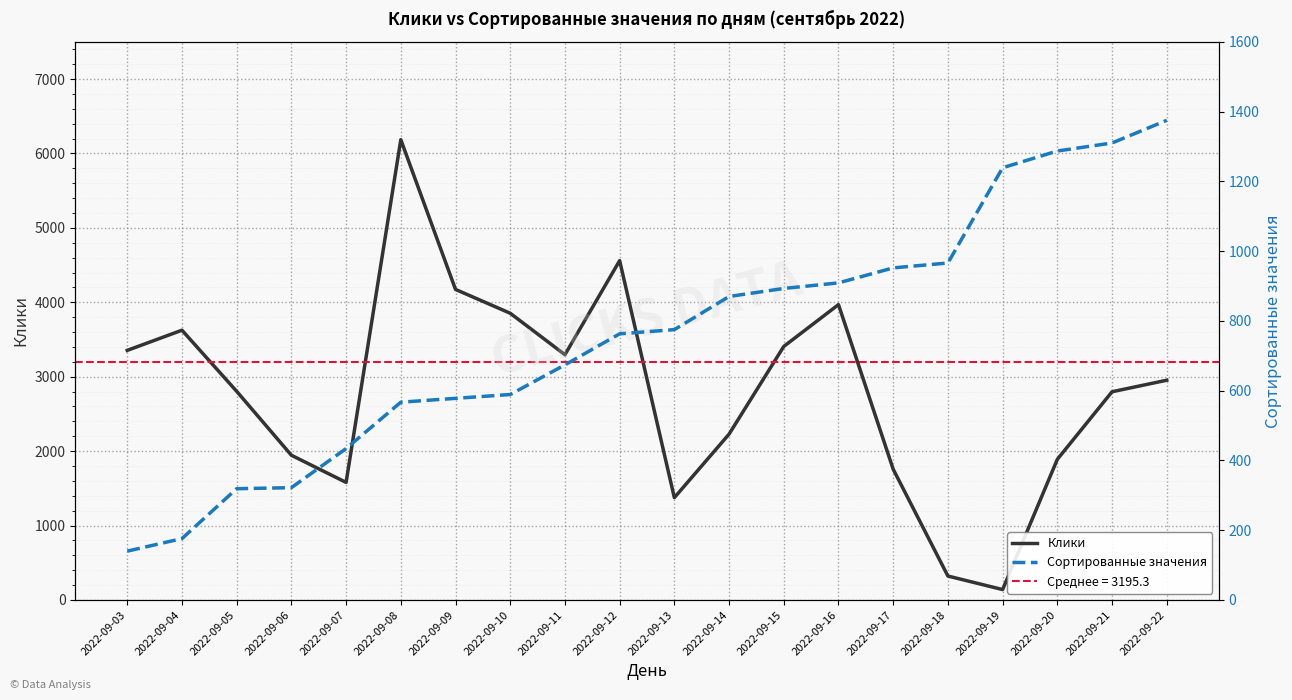

At which label does Сортированные значения reach its peak?

2022-09-22